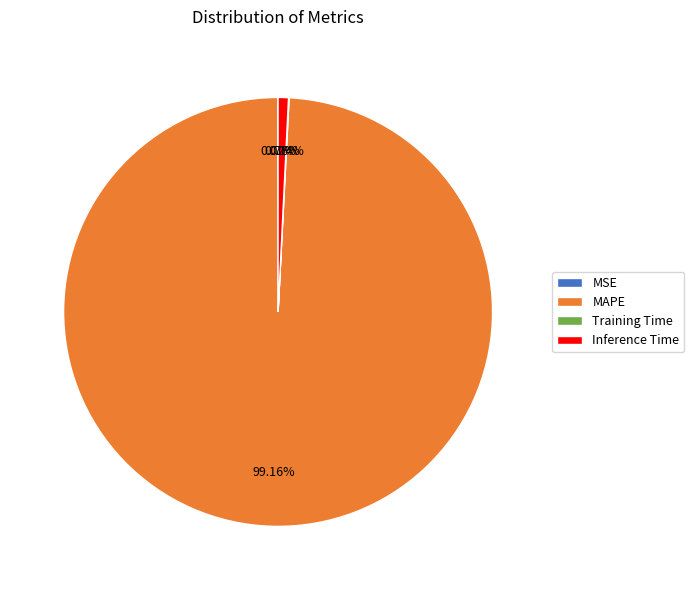

To the nearest percent, what is the difference between the largest and smallest slice percentages?

99%